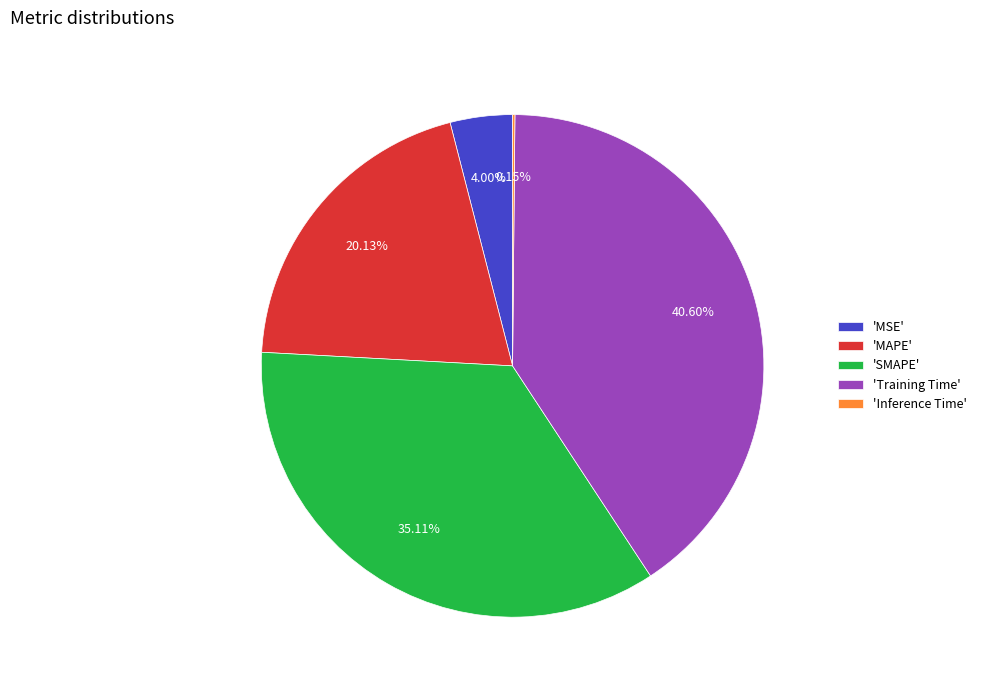

Is there a majority slice in this chart?

No